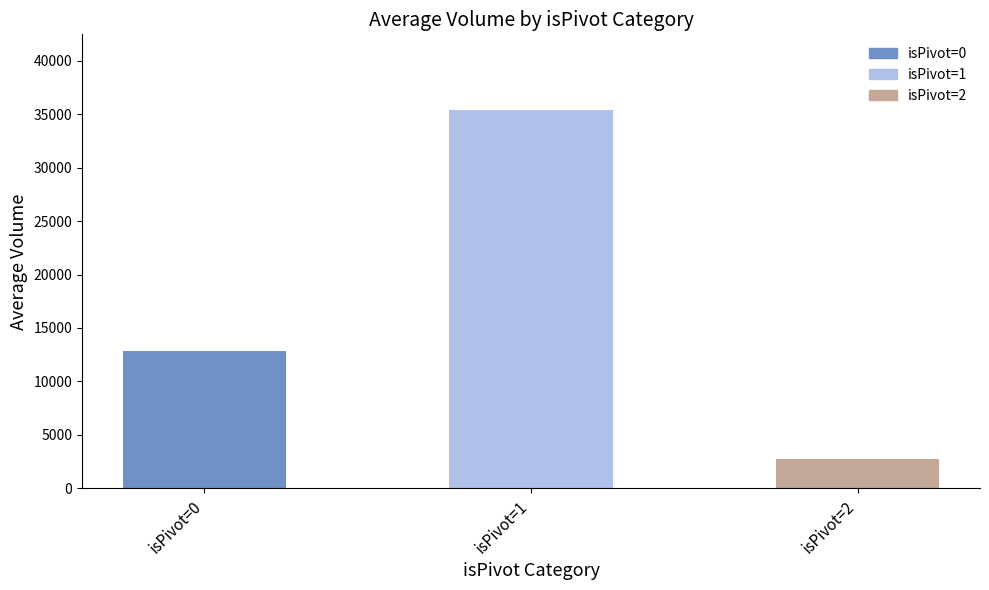

Does the chart contain any negative values?

No